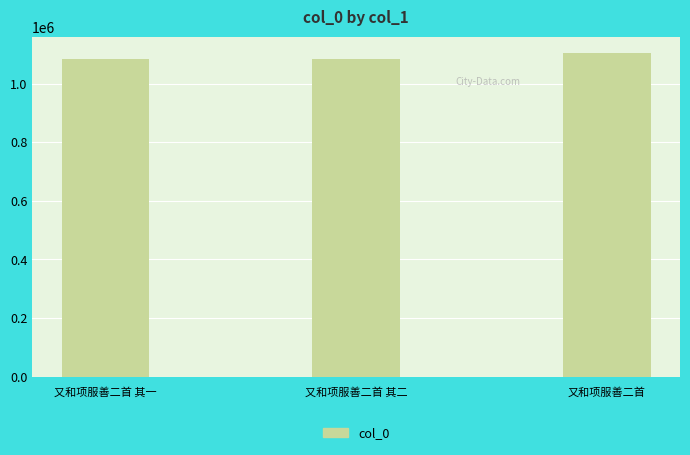

What is the value of the 1st bar from the left?

1085370